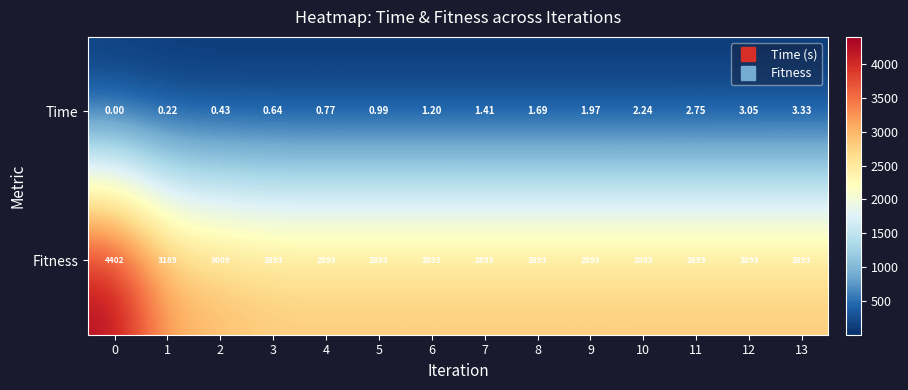

How many categories are shown in the chart?

14